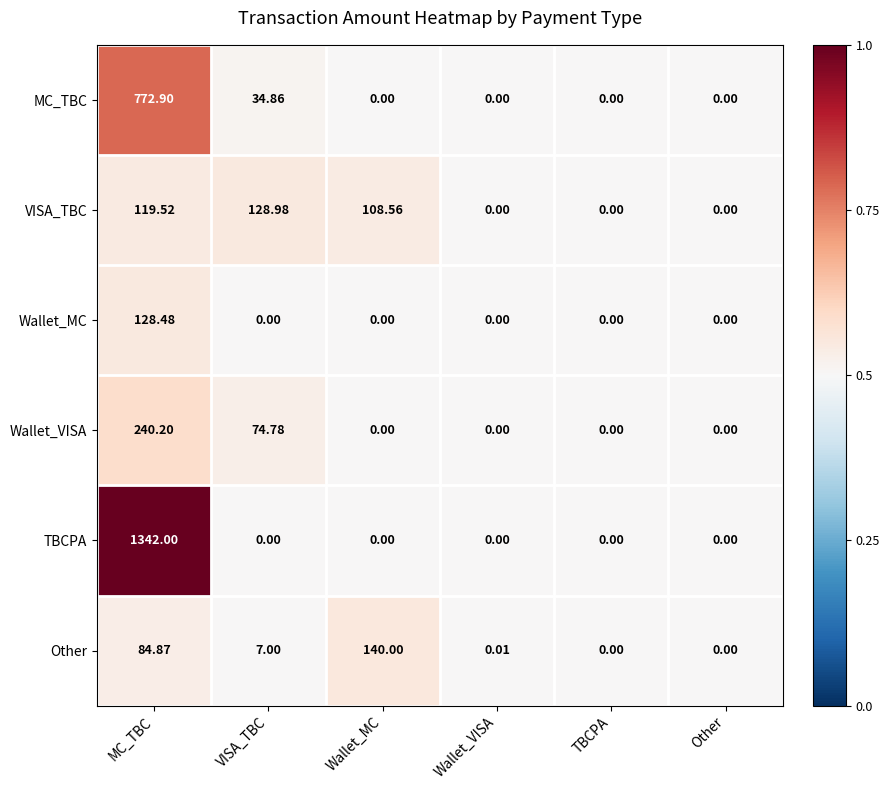

Rank the series by their maximum value, from lowest to highest.

Wallet_MC, VISA_TBC, Other, Wallet_VISA, MC_TBC, TBCPA